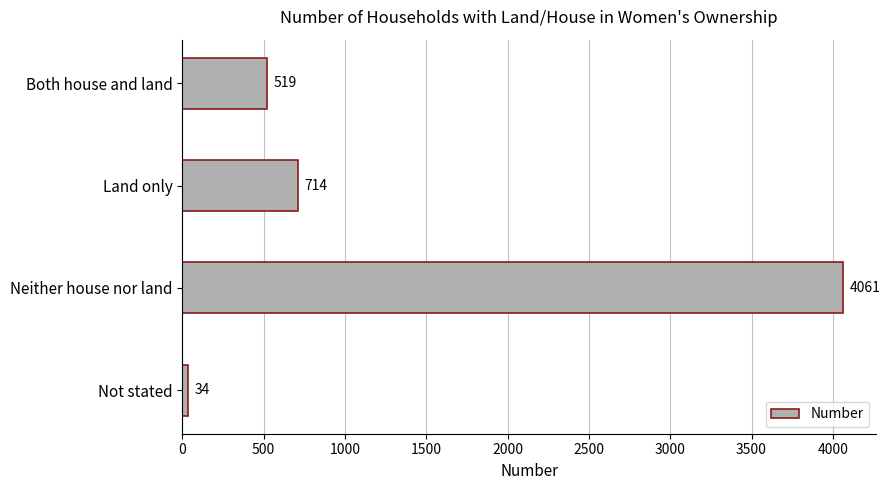

How many bars are there in total?

4